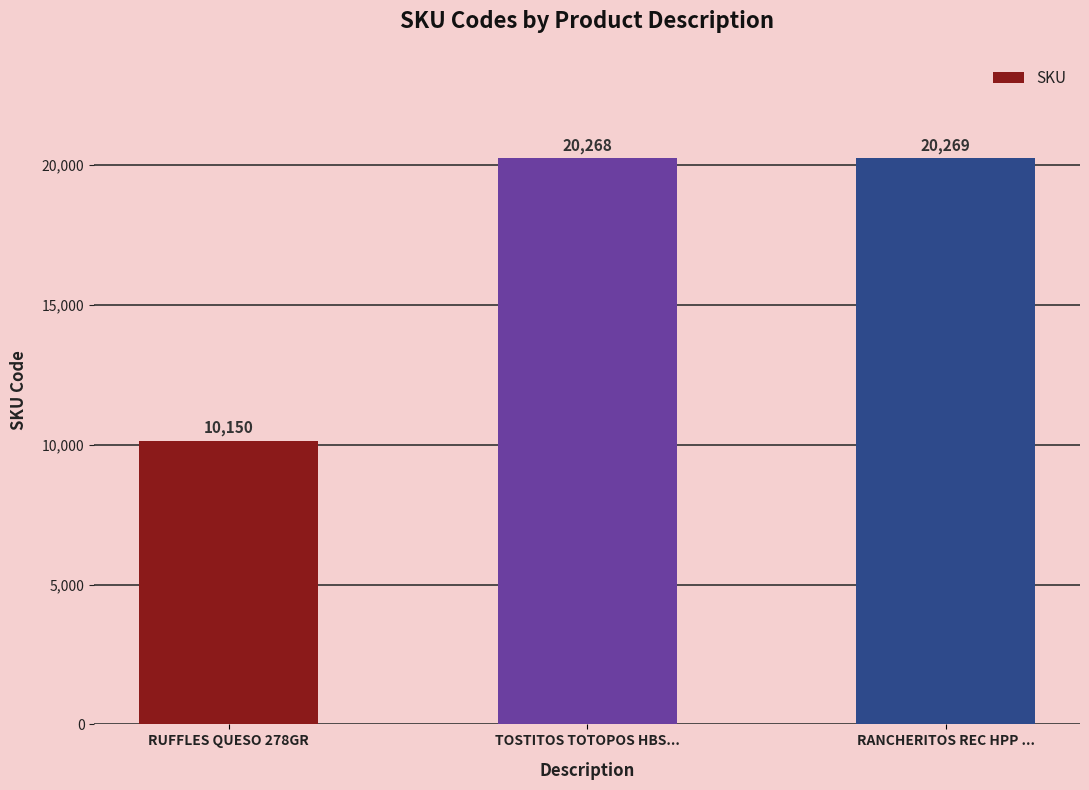

Are the bars grouped side by side (vs. stacked)?

No